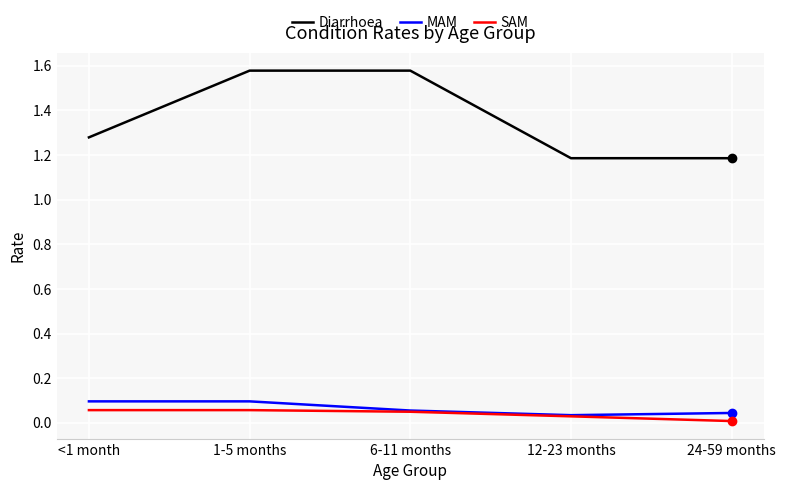

Does the chart display data point markers on the line(s)?

No